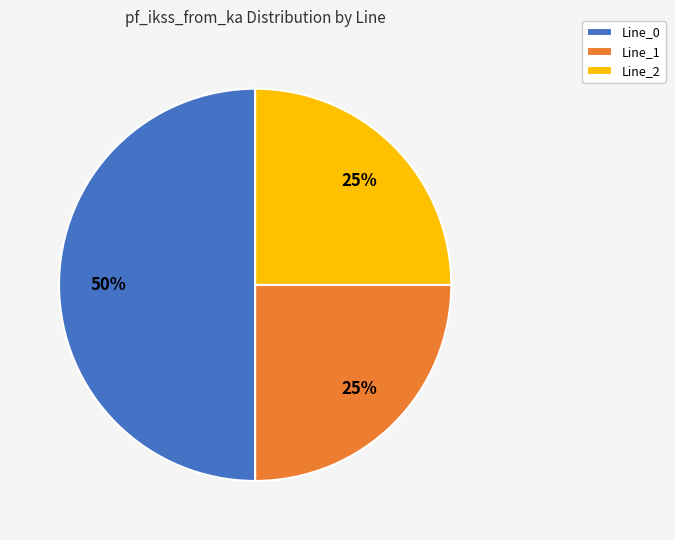

To the nearest percent, what is the combined percentage of Line_2 and Line_0?

75%